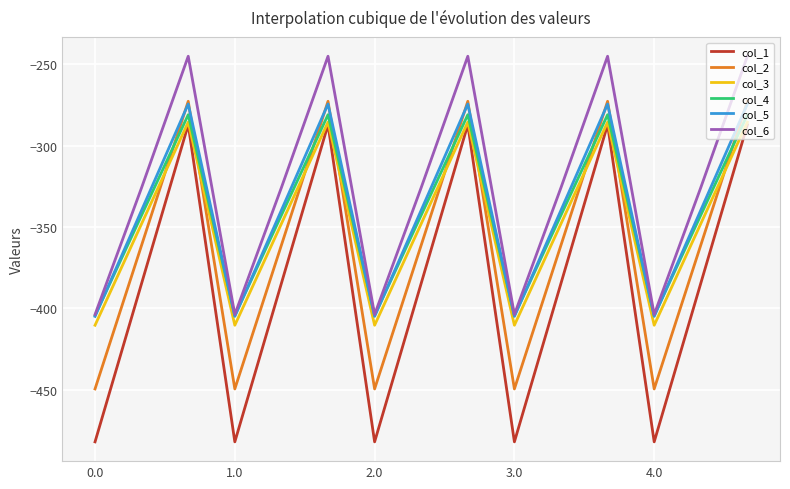

Which series has the widest spread of values?

col_1